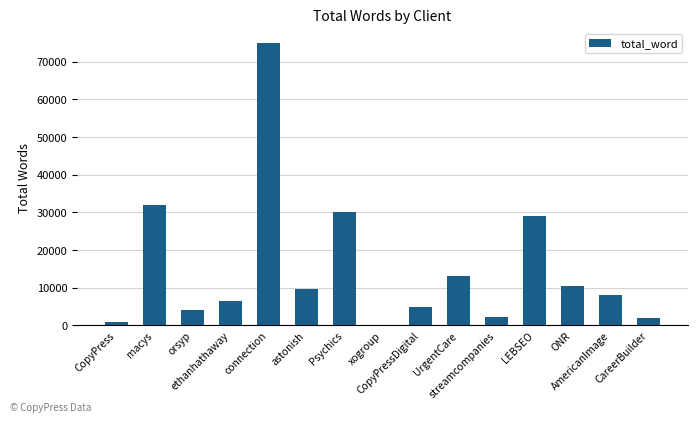

Is it true that the value at Psychics is 39131?

False